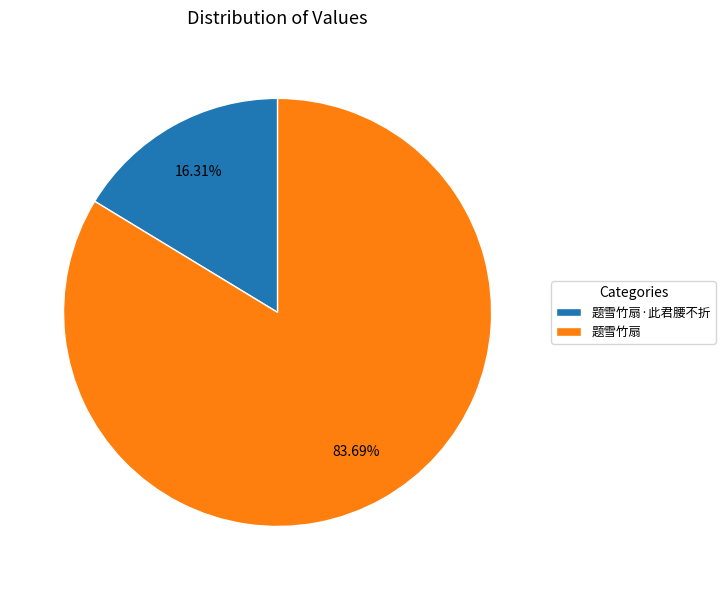

Which has a higher value, 题雪竹扇 or 题雪竹扇·此君腰不折?

题雪竹扇